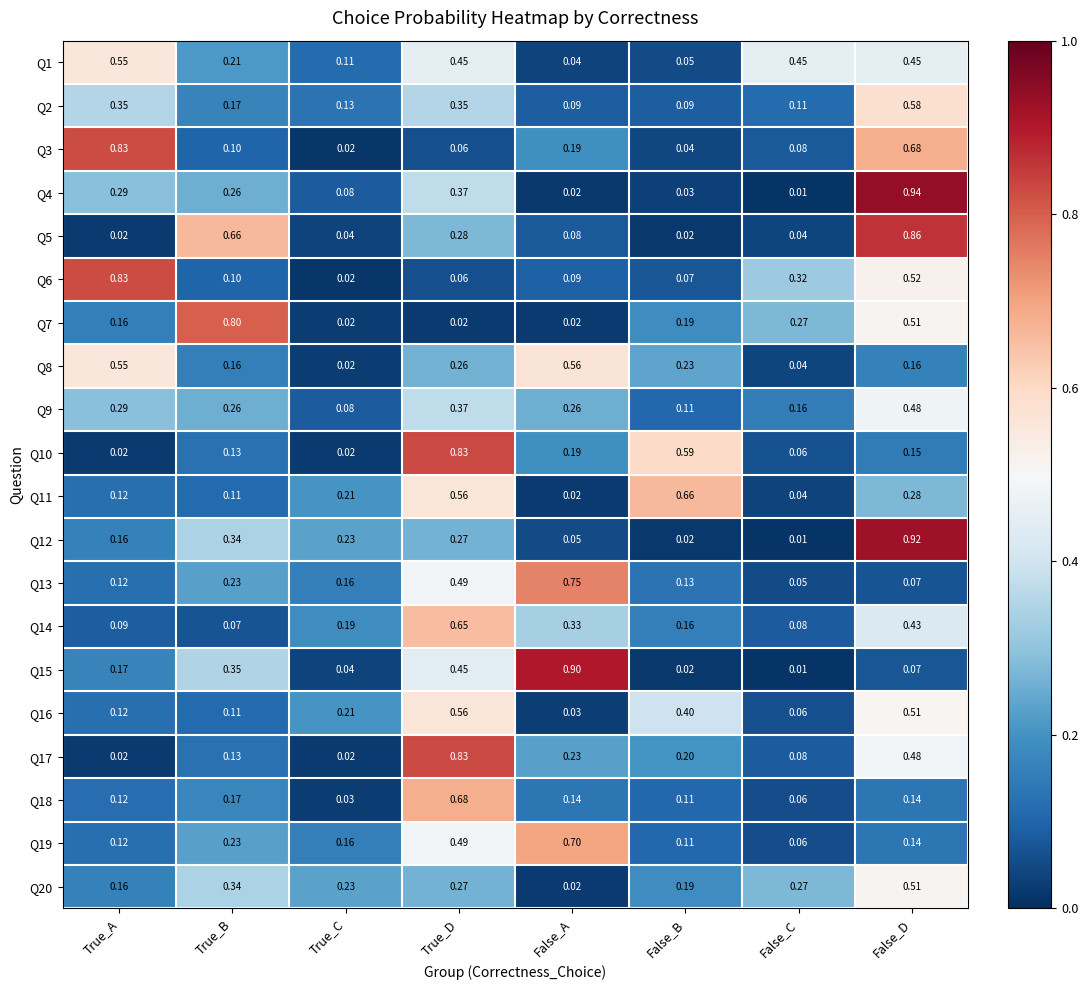

List the labels in order of Q12 value, smallest first.

False_C, False_B, False_A, True_A, True_C, True_D, True_B, False_D